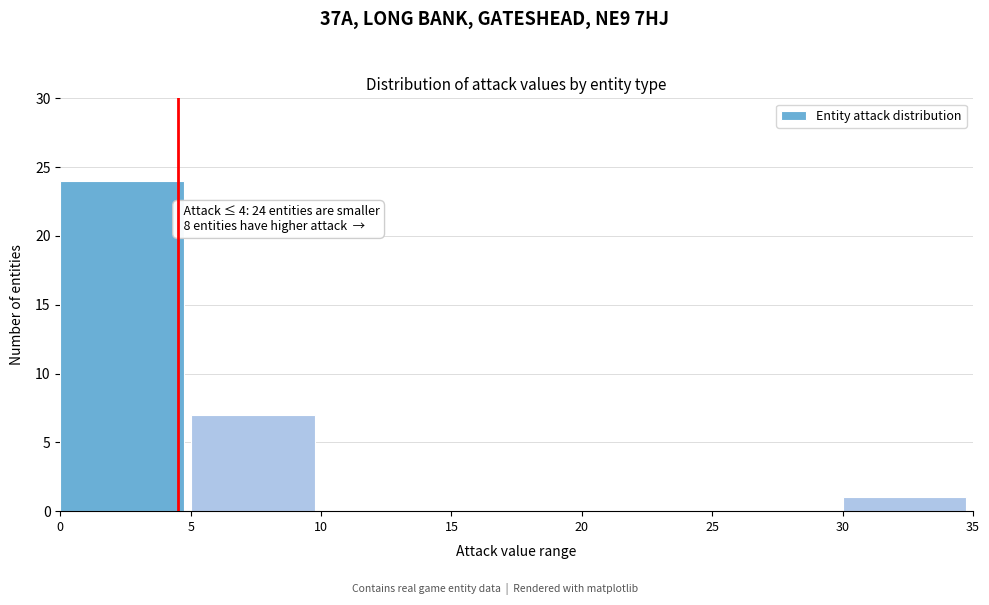

Reading left to right, transcribe all the data shown in this chart.

0=24	5=7	10=0	15=0	20=0	25=0	30=1